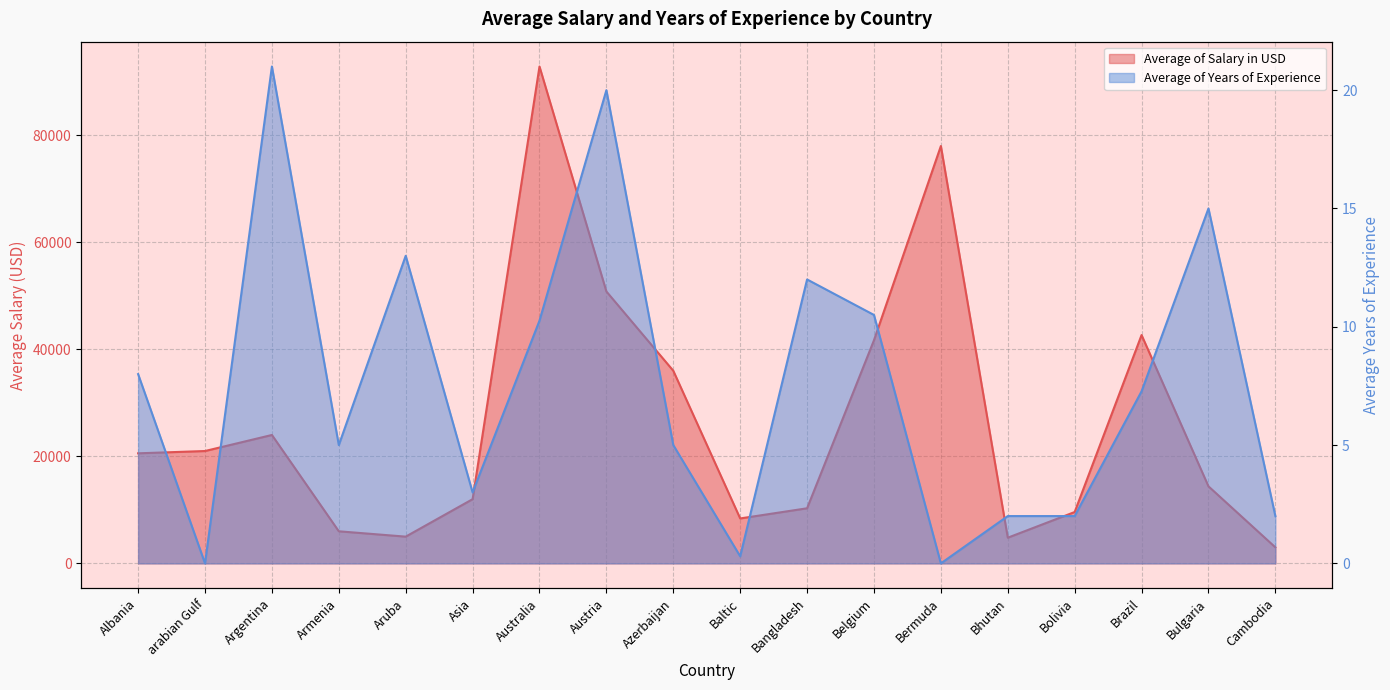

What are all the series names shown in the legend?

Average of Salary in USD, Average of Years of Experience